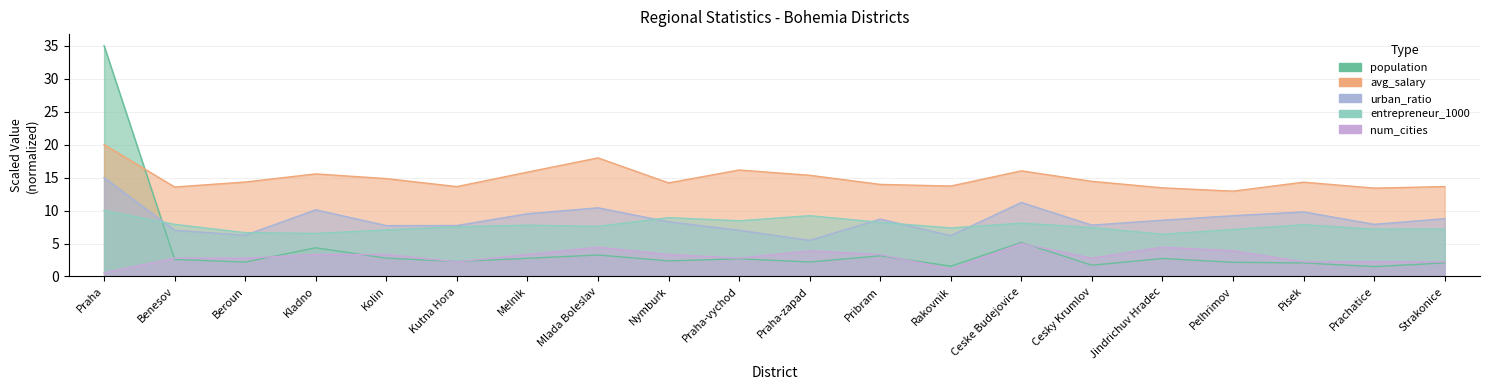

Where is num_cities nearest to the value 2?

Kutna Hora